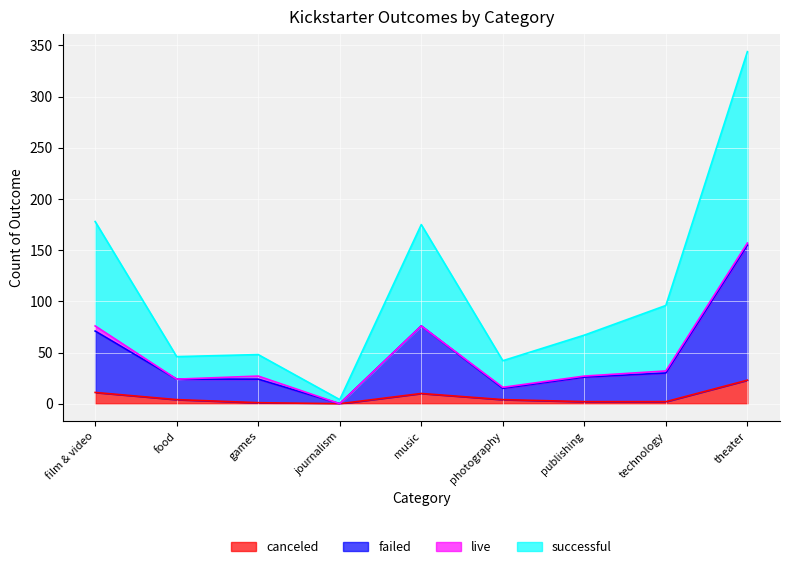

What is the difference between the highest and lowest values at games?

47